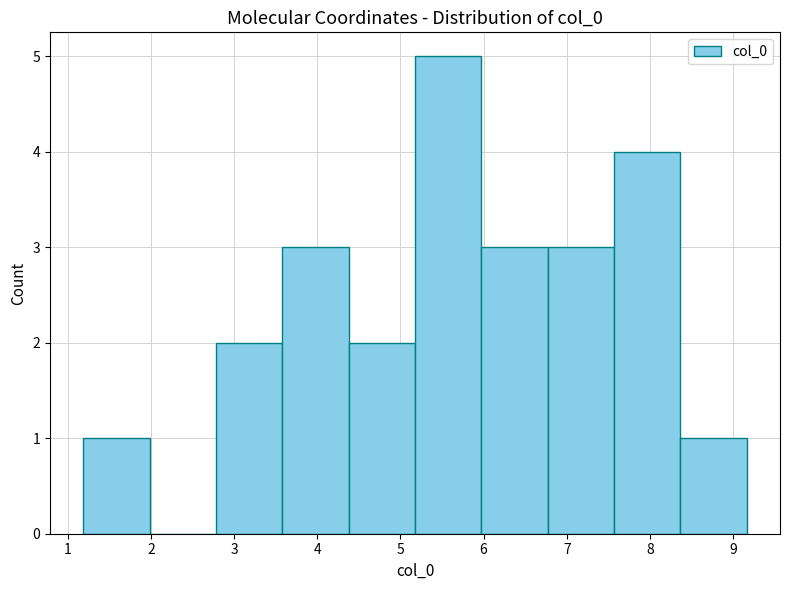

What is the height of the bar covering 1.2 to 2.0 on the x-axis? Neither the bar edges nor the heights are printed on the chart, so give them approximately, as read against the axes.

1